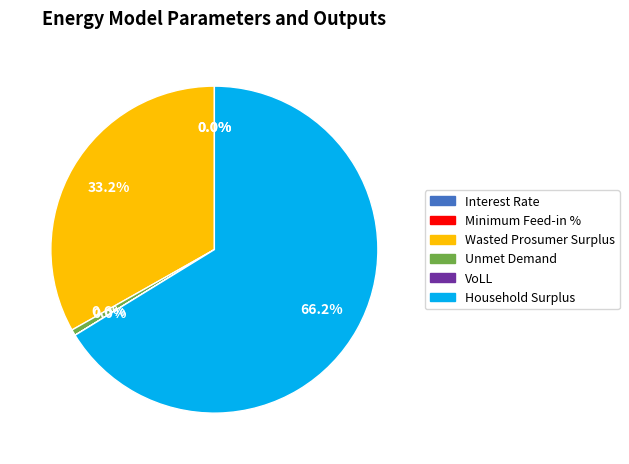

Which slice is the largest?

Household Surplus